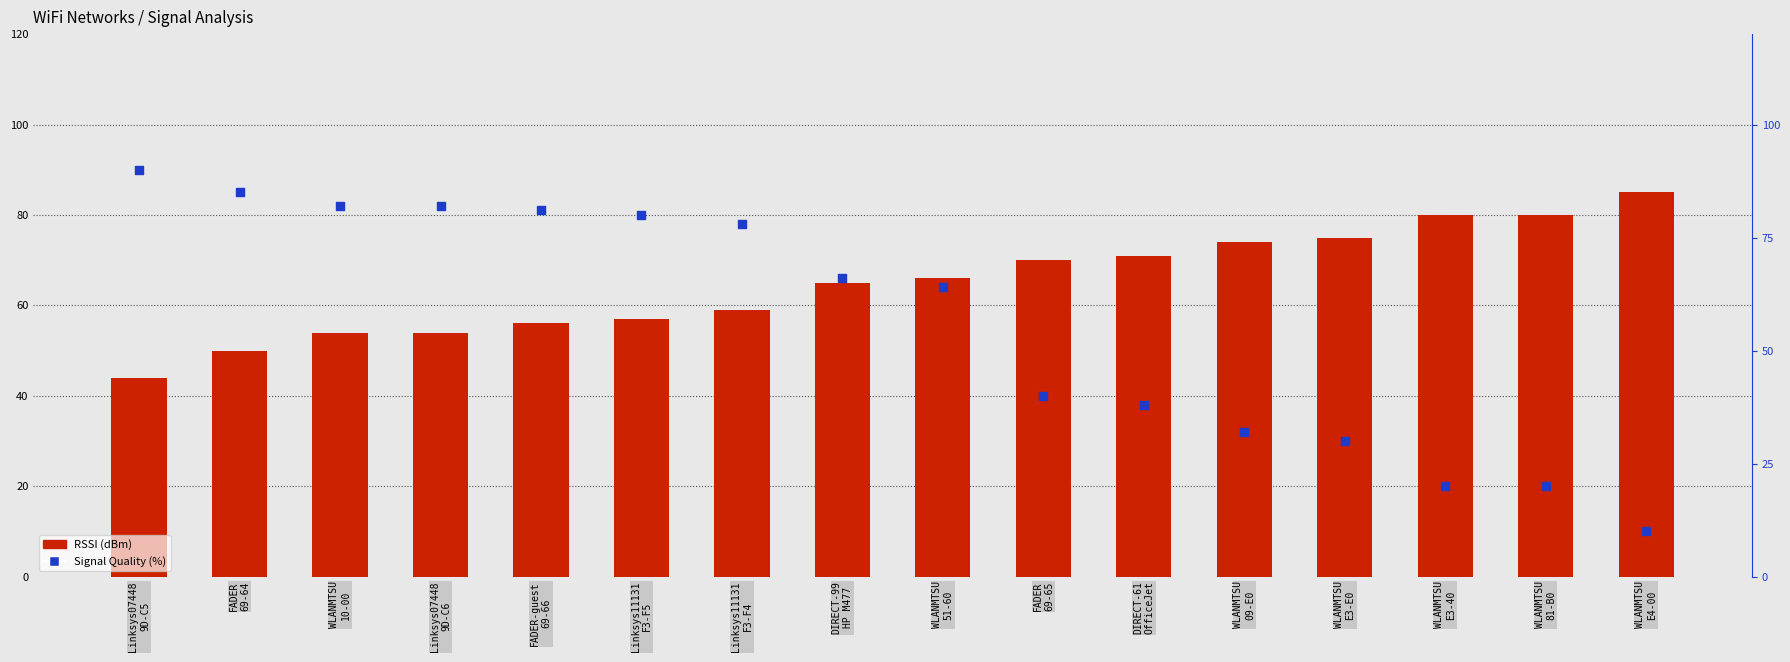

Is the value of RSSI (dBm) at WLANMTSU
51-60 greater than the value of Signal Quality (%) at Linksys07448
9D-C5?

No